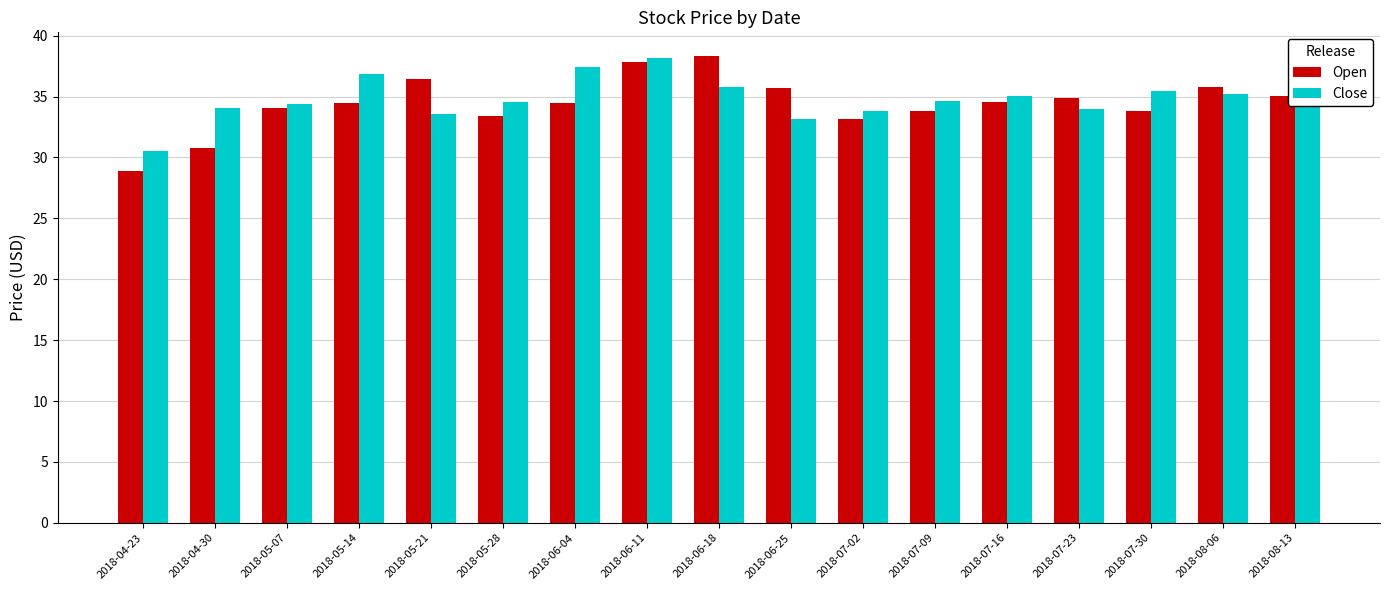

The Open series shows 34.4 at 2018-06-04. True or false?

True